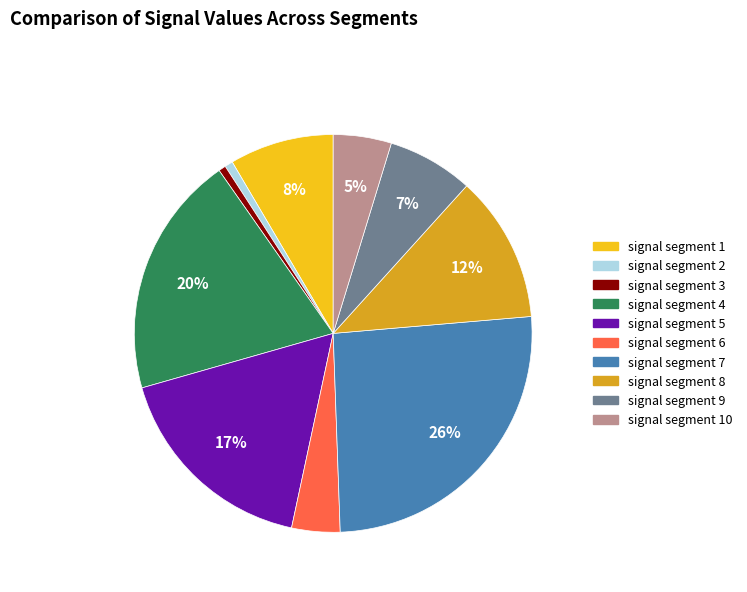

Does any single category account for the majority?

No